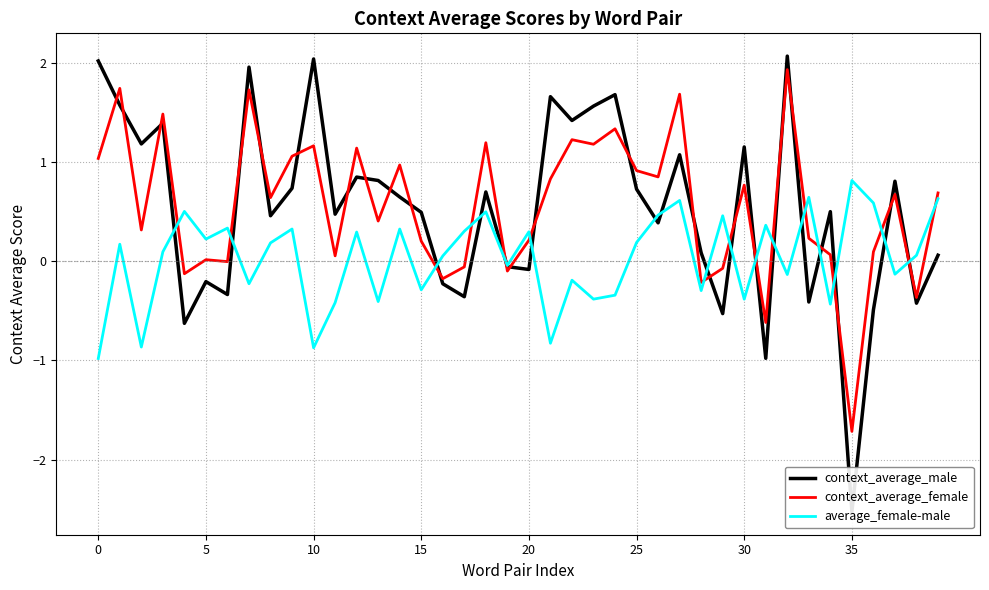

Which category has the highest value in the context_average_female series?

32